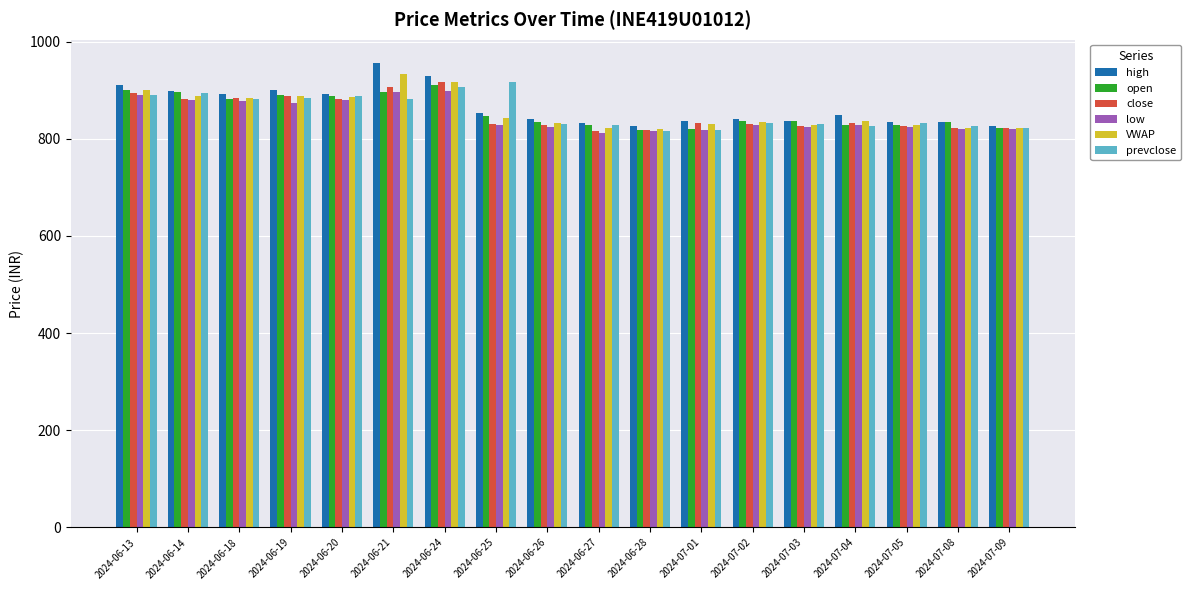

What is the difference between the second highest and minimum values in the high series?

104.3